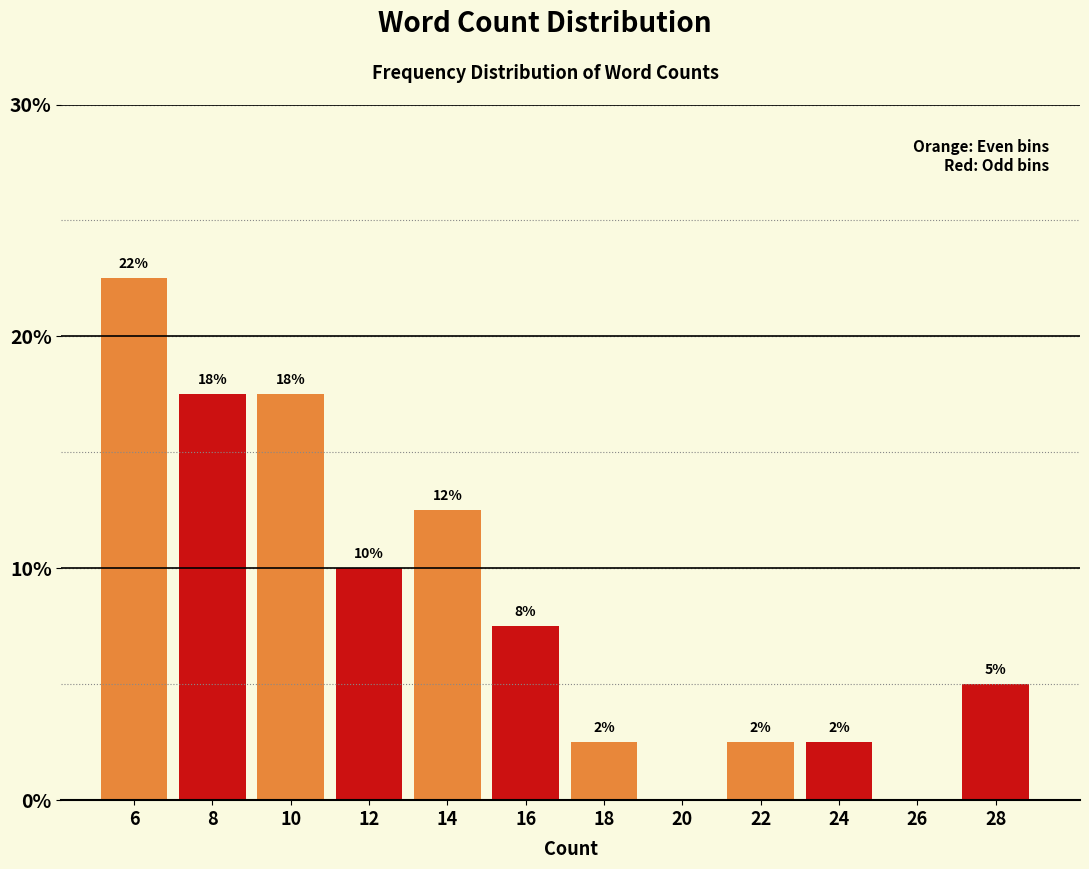

Are the bars horizontal?

No